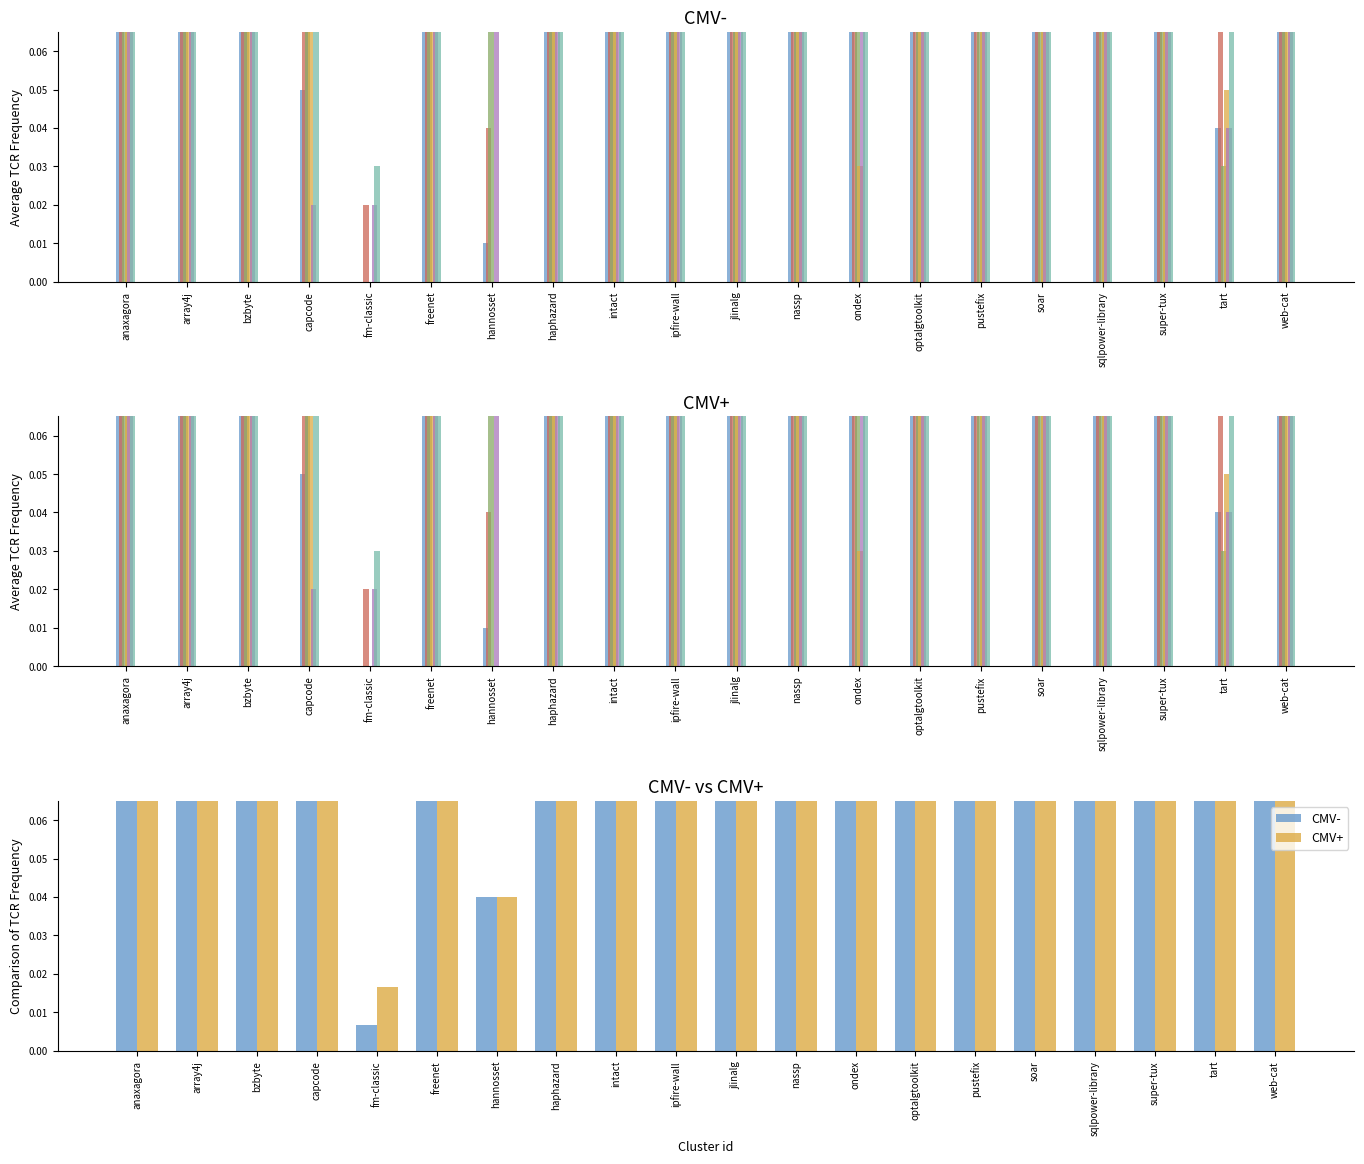

Which has a higher value, ipfire-wall or nassp?

nassp